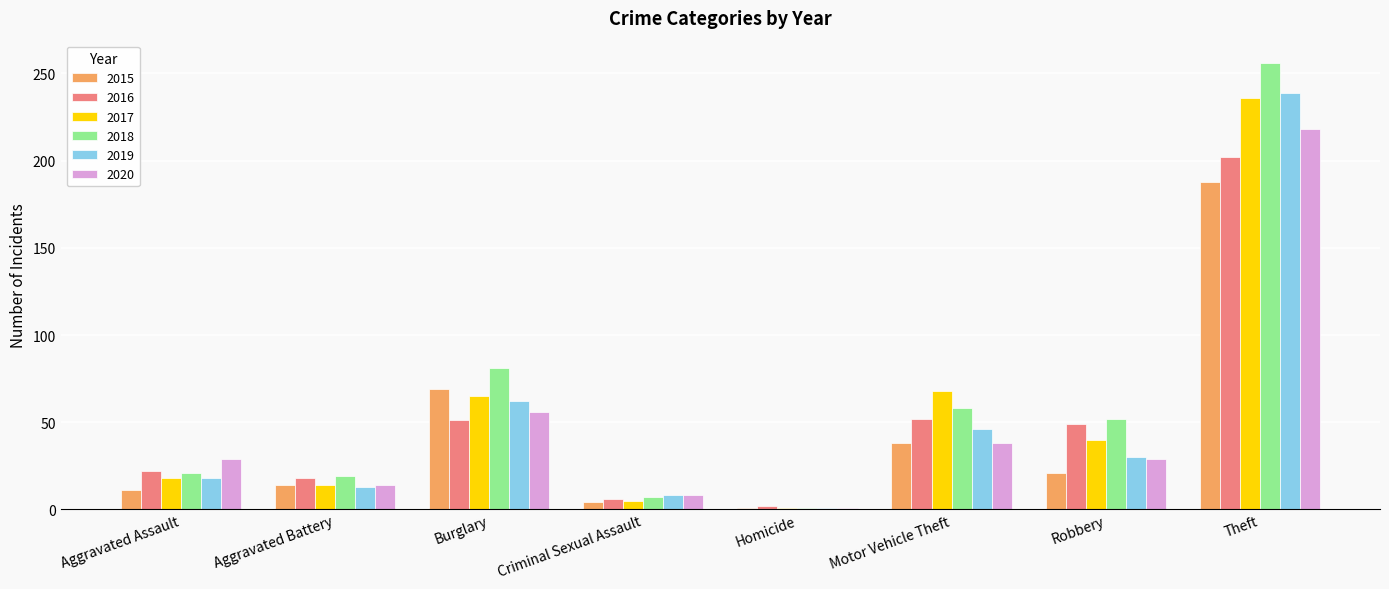

Rank the categories by 2015 value from highest to lowest.

Theft, Burglary, Motor Vehicle Theft, Robbery, Aggravated Battery, Aggravated Assault, Criminal Sexual Assault, Homicide